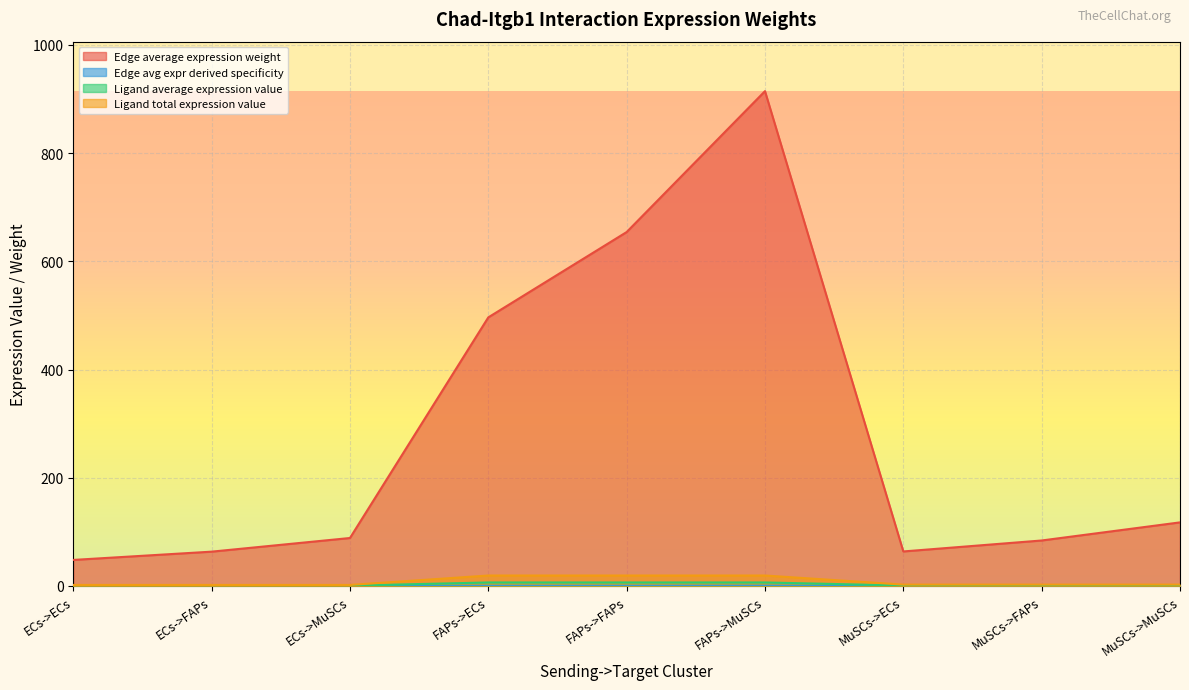

Reading left to right, what are all the values shown in this chart?

Edge average expression weight: 48.1	63.4	88.6	496.4	654.1	914.6	63.8	84.0	117.5
Edge total expression weight: 0.0	0.0	0.0	0.2	0.3	0.4	0.0	0.0	0.0
Ligand average expression value: 0.6	0.6	0.6	6.4	6.4	6.4	0.8	0.8	0.8
Ligand total expression value: 1.9	1.9	1.9	19.3	19.3	19.3	2.5	2.5	2.5